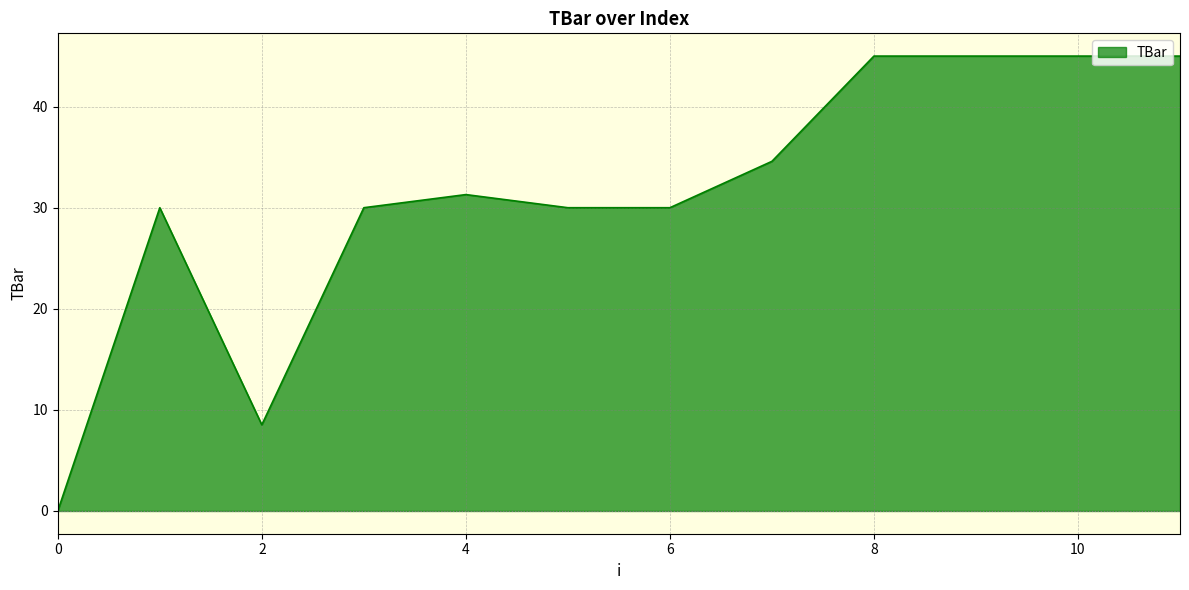

What is the difference between the maximum and minimum values?

45.0